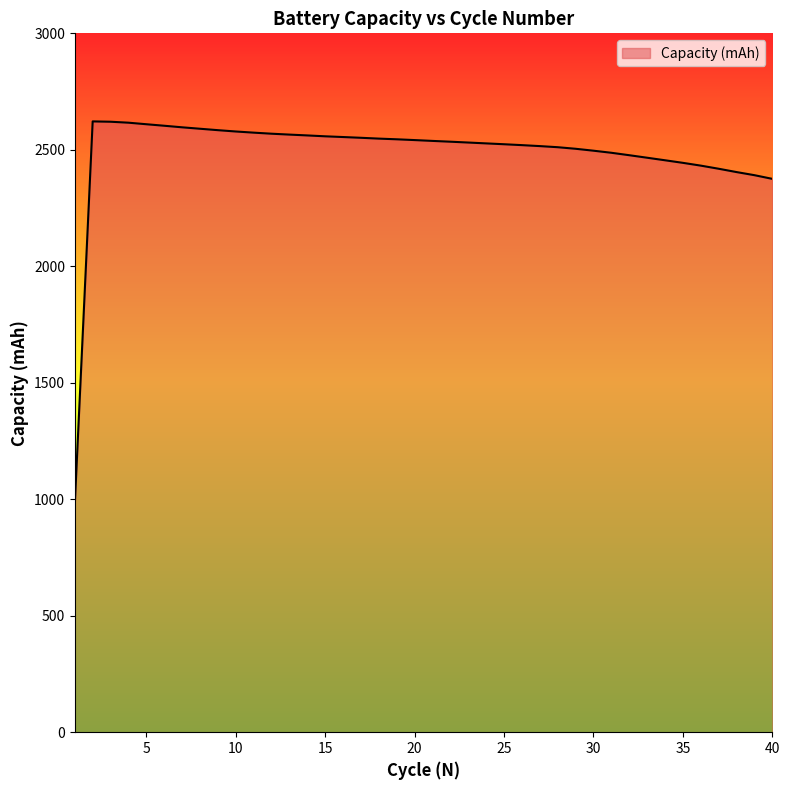

Count the number of categories in the chart.

40